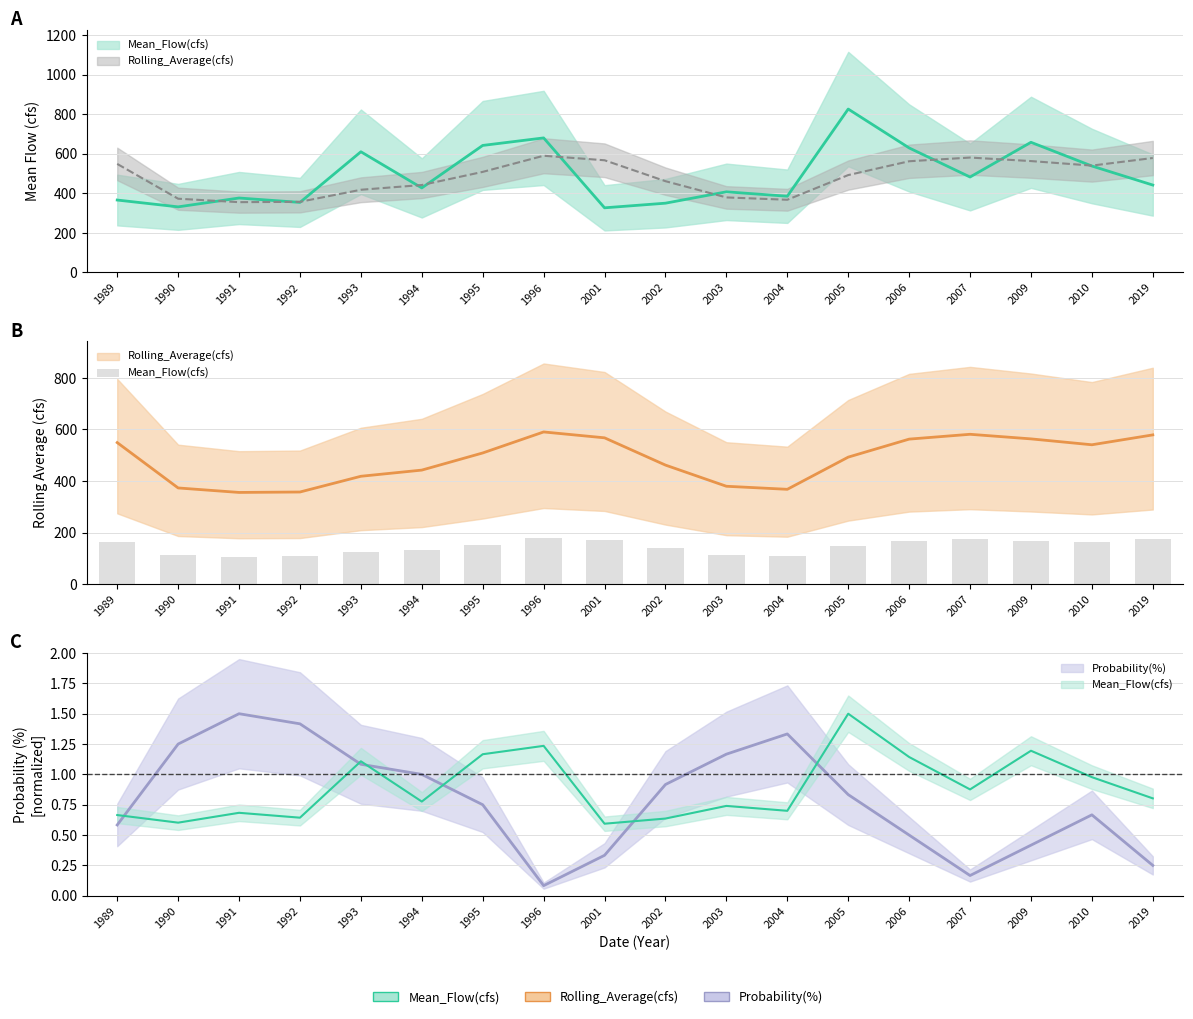

Reading left to right, transcribe all the data shown in this chart.

164.7	111.9	106.7	107.2	125.5	132.7	152.7	177.1	170.3	138.5	113.9	110.4	147.8	168.8	174.4	169.1	162.2	173.7